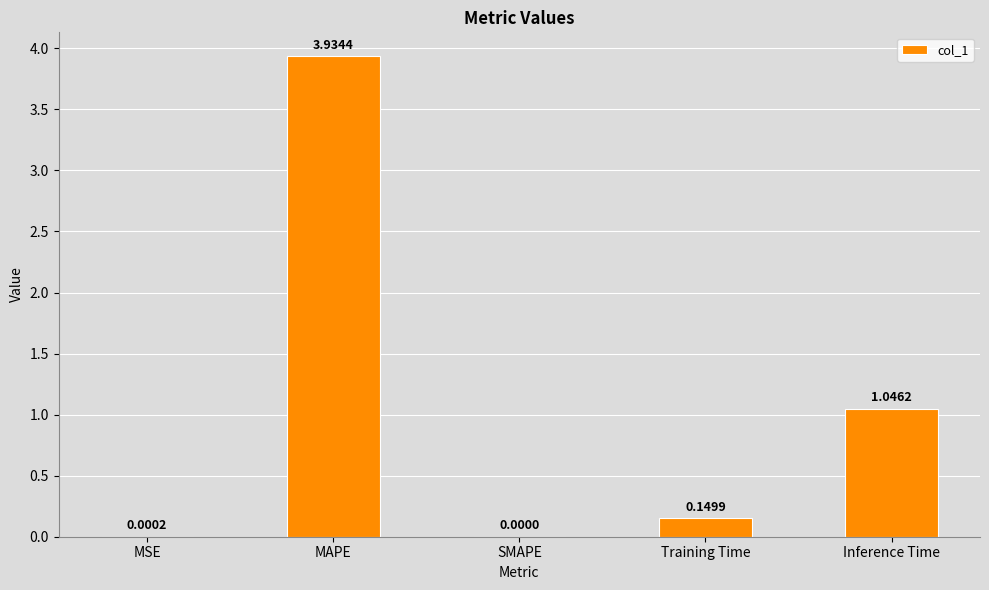

Which has a higher value, Training Time or SMAPE?

Training Time